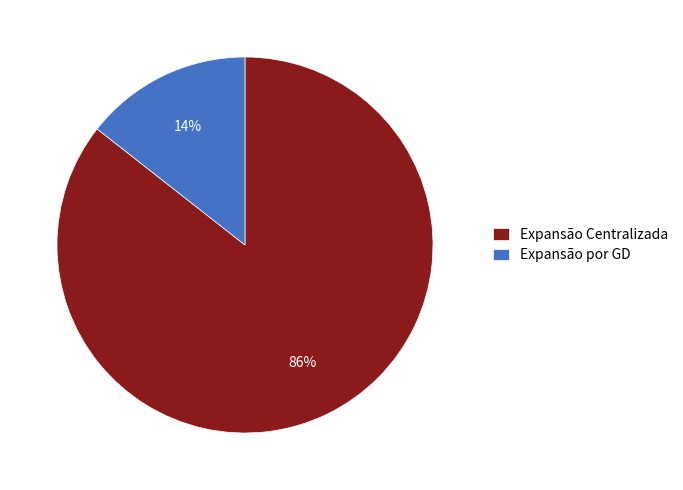

What is the smallest slice in the pie chart?

Expansão por GD